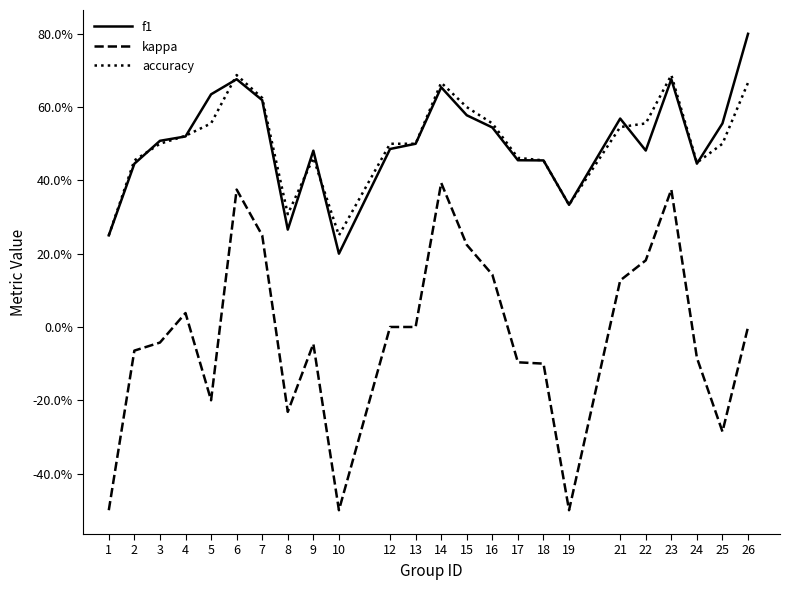

At which label is f1 closest to 0?

10